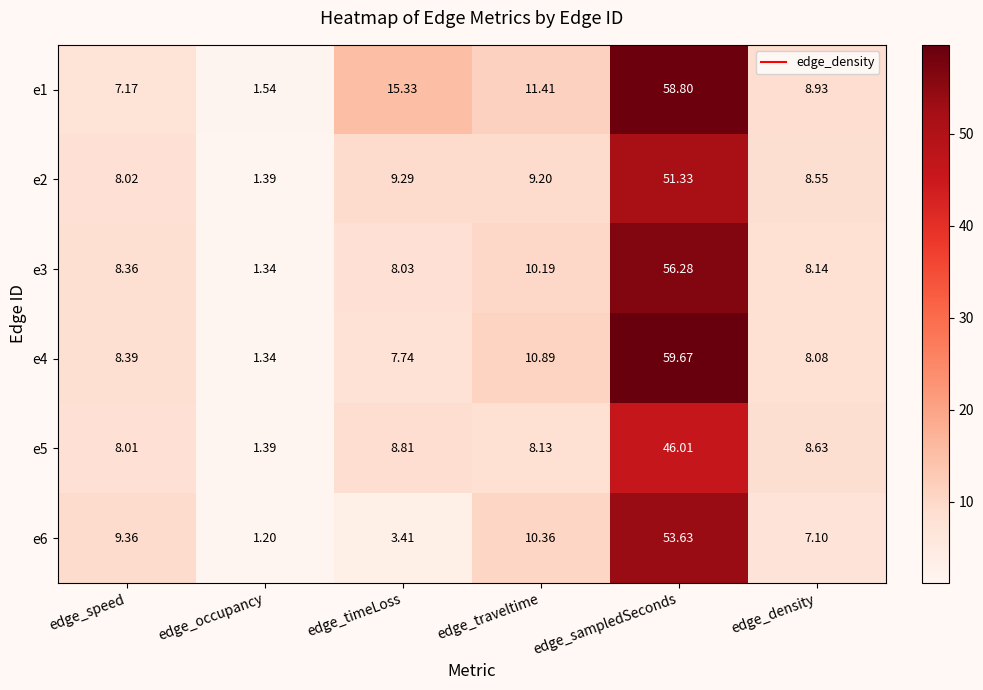

At which label is e3 closest to 28?

edge_traveltime